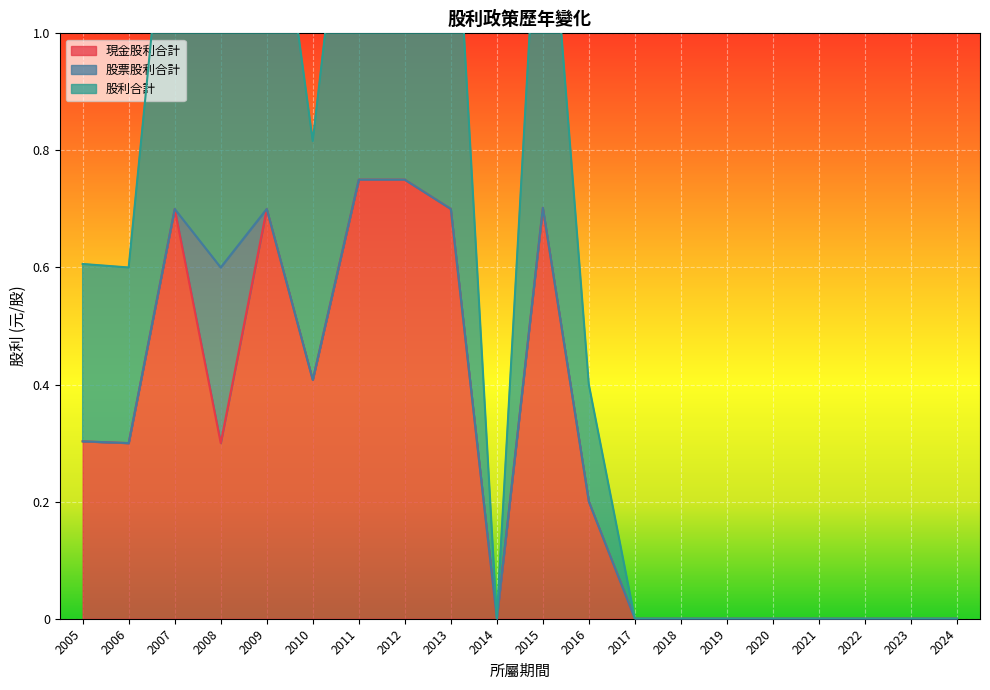

The 現金股利合計 series shows 0.0 at 2018. True or false?

True